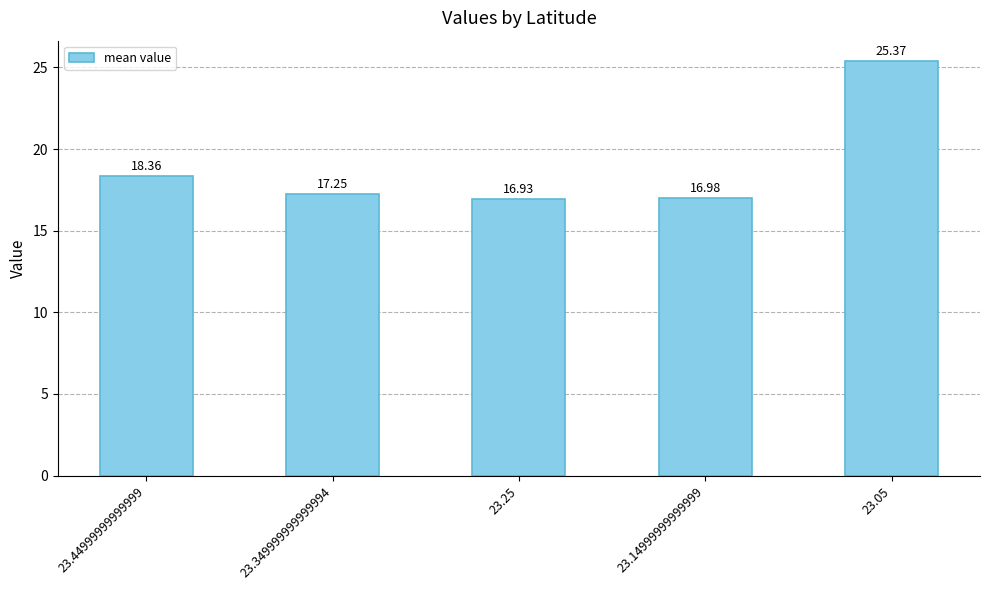

What is the minimum value shown in the chart?

16.9